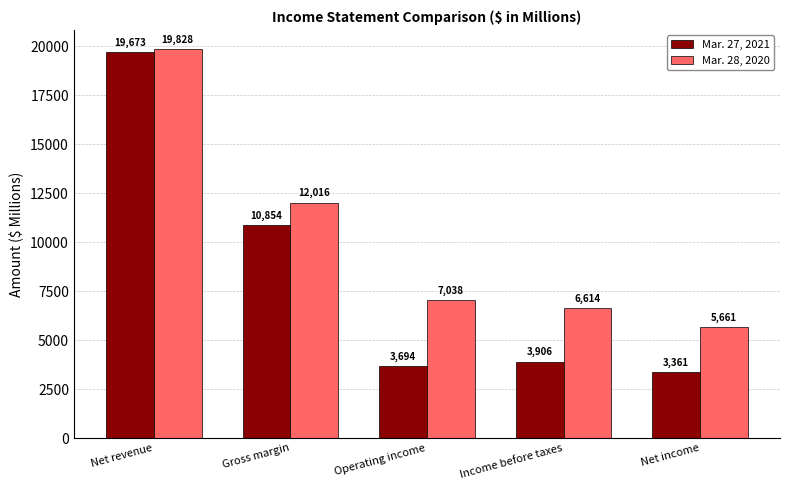

At which category is the sum across all series the highest?

Net revenue